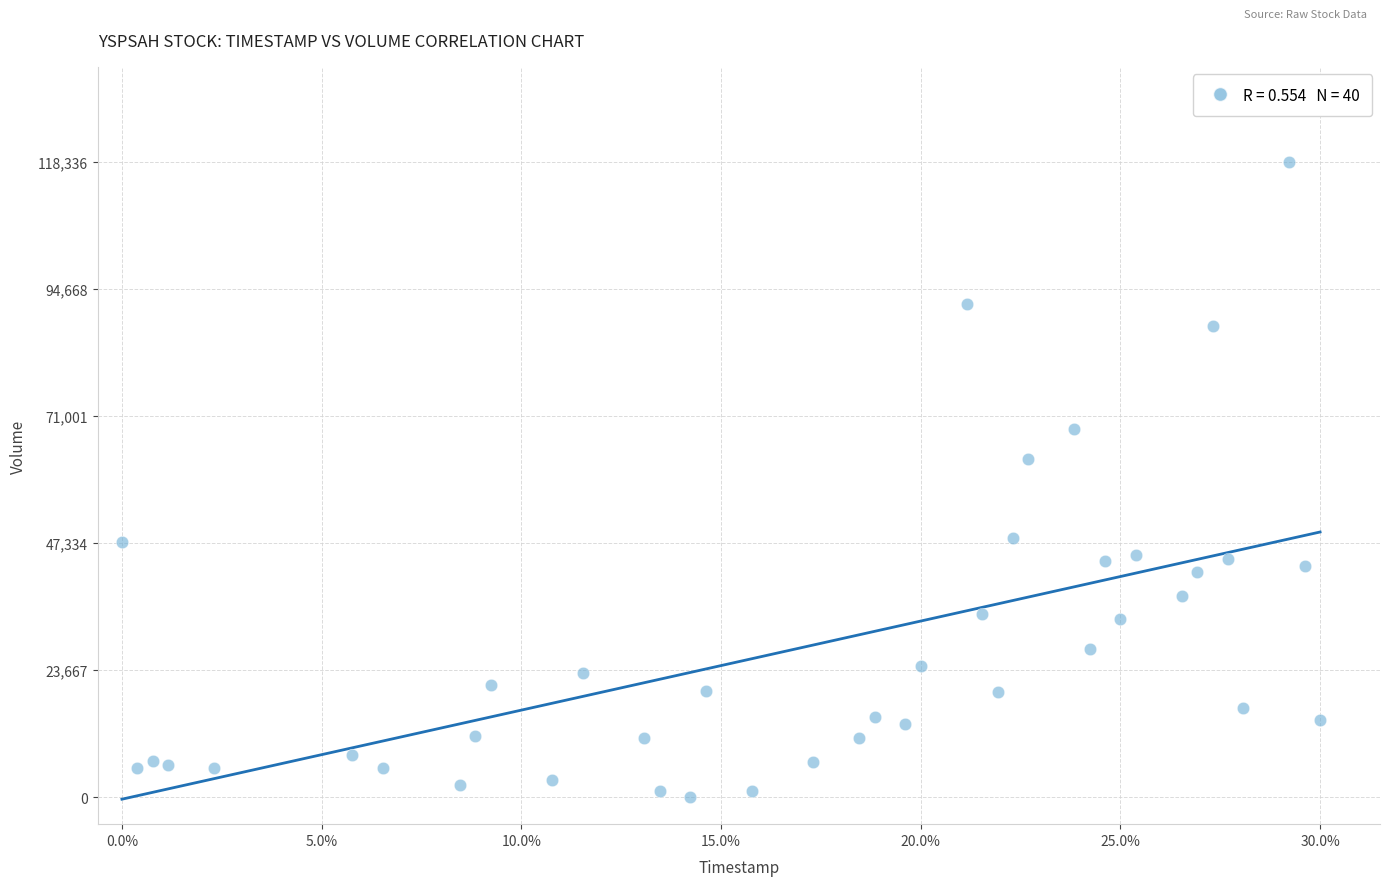

What Y value in the scatter plot is closest to 59223?

62980